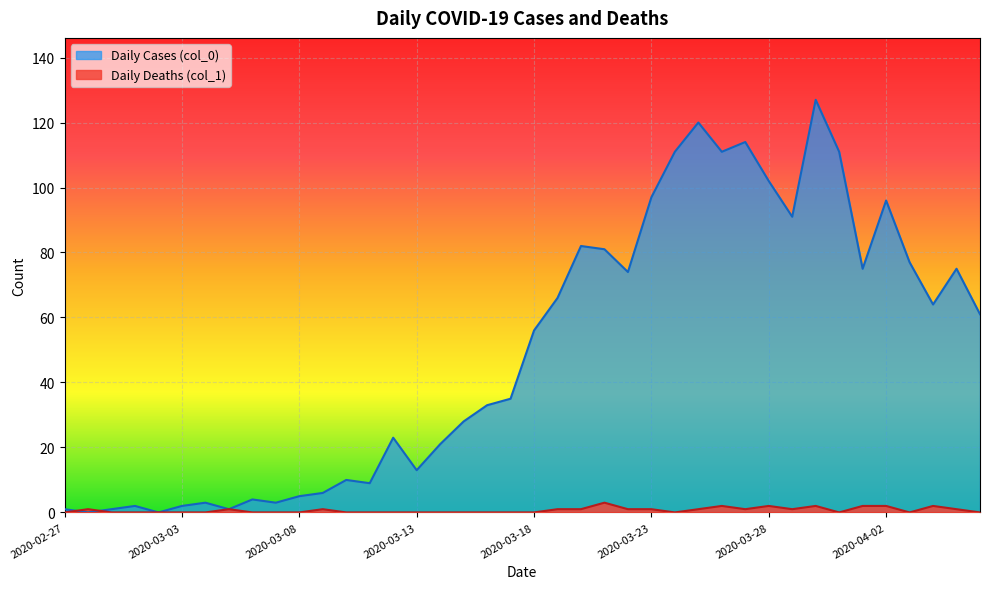

Which series has the widest spread of values?

Daily Cases (col_0)